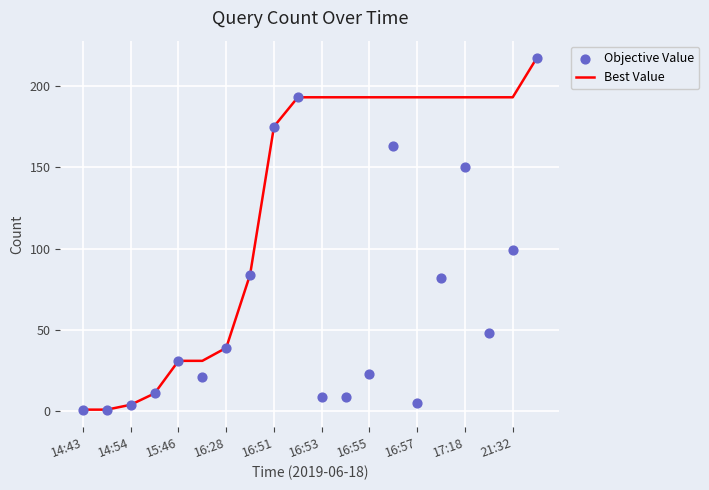

At how many categories does at least one series exceed 194?

1